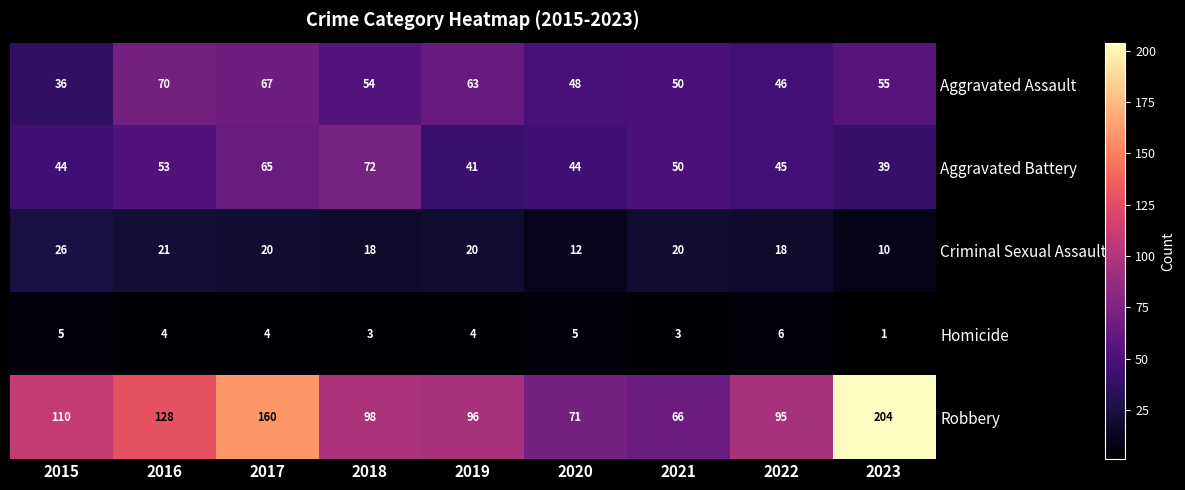

At 2022, list the series in order from smallest to largest.

Homicide, Criminal Sexual Assault, Aggravated Battery, Aggravated Assault, Robbery